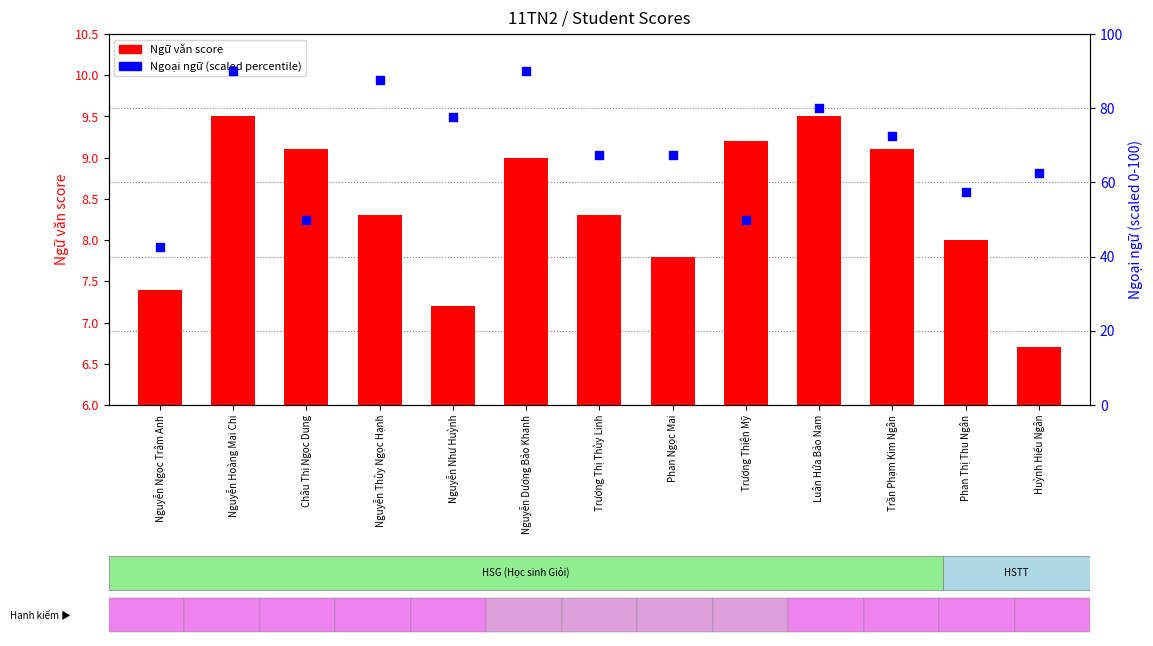

Which series has the largest total across all categories?

Ngoại ngữ (scaled)